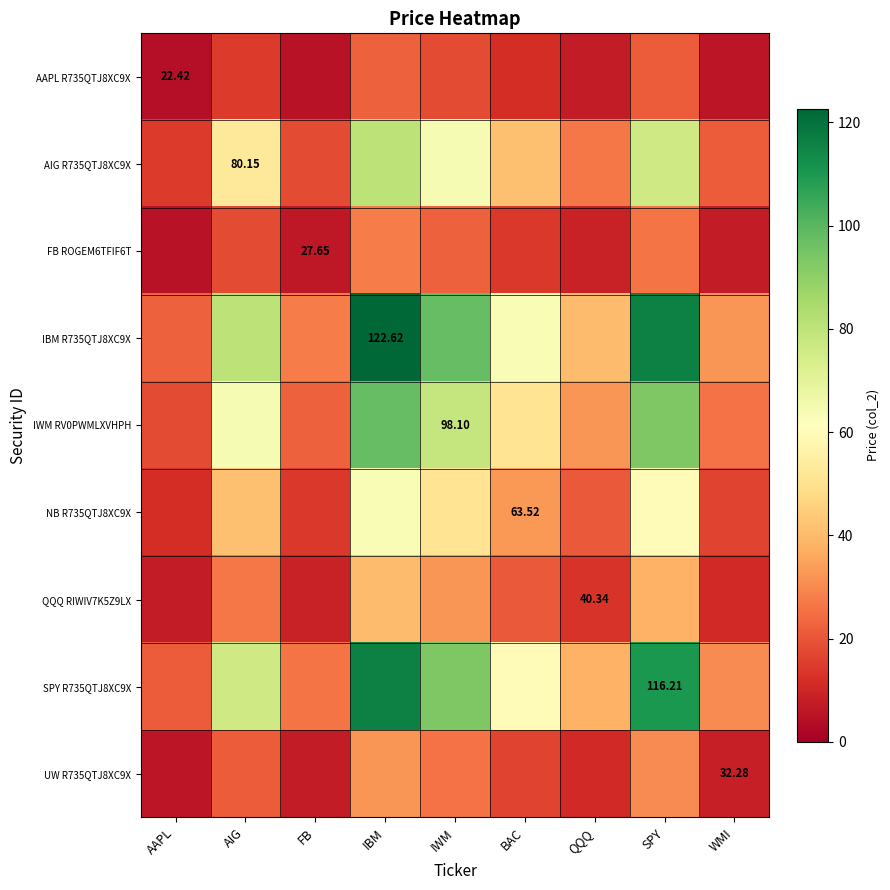

What is the sum of all AAPL R735QTJ8XC9X values?

110.3